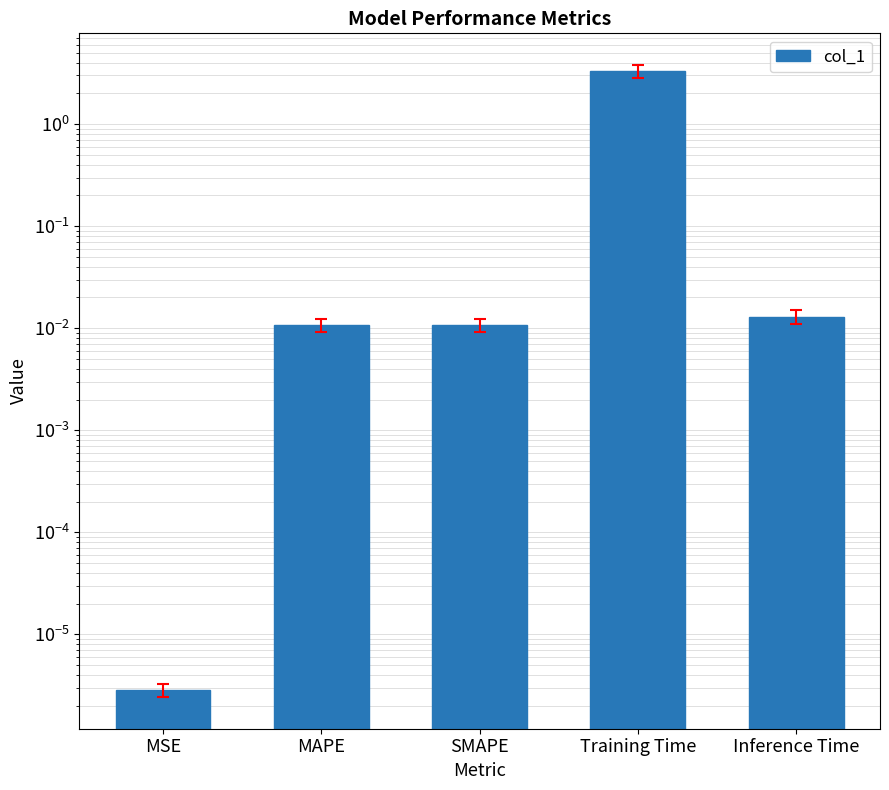

True or false: the data shows 0.0 at MSE.

False